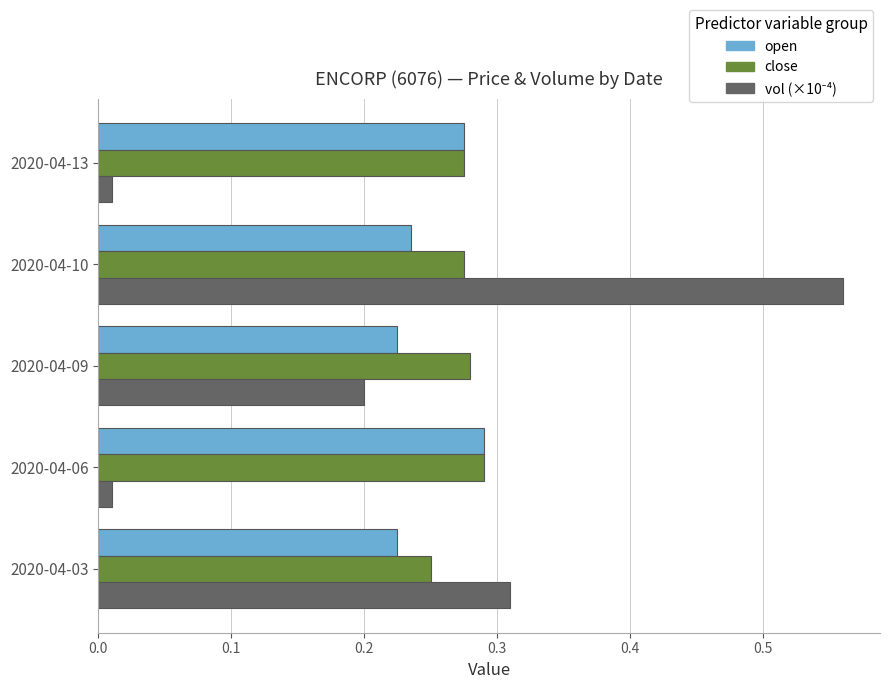

Where is close nearest to the value 0?

2020-04-03